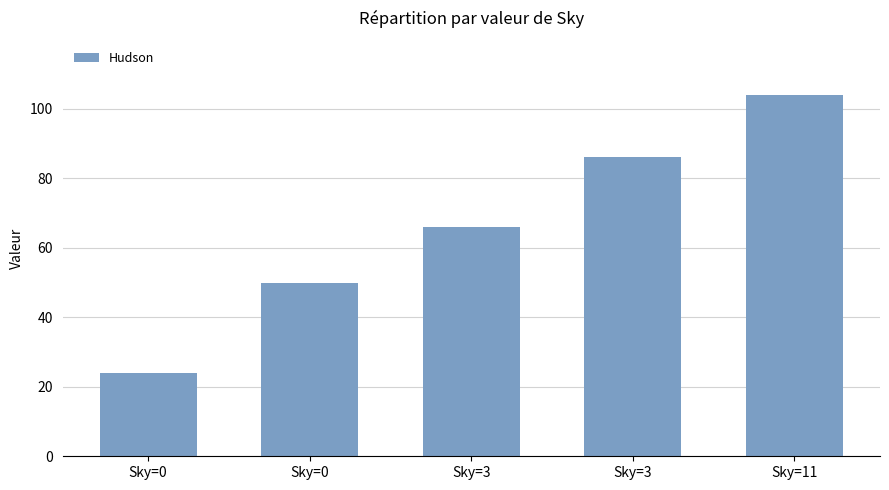

Count the number of data series in this chart.

1